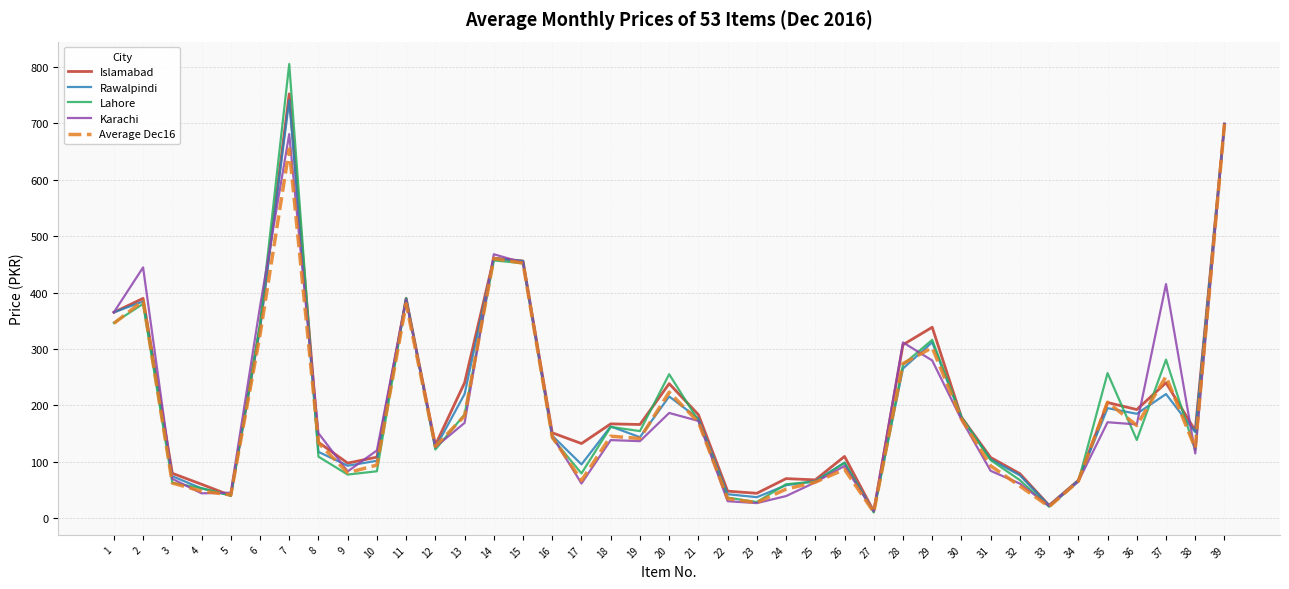

Is it true that Rawalpindi equals 34.2 at 25?

False